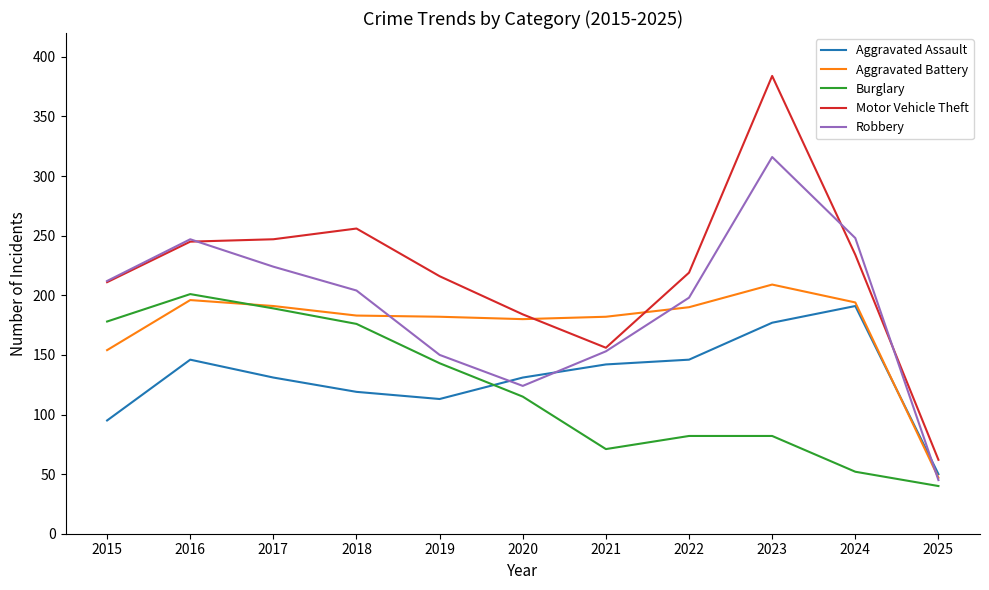

True or false: Burglary and Motor Vehicle Theft intersect in this chart.

False